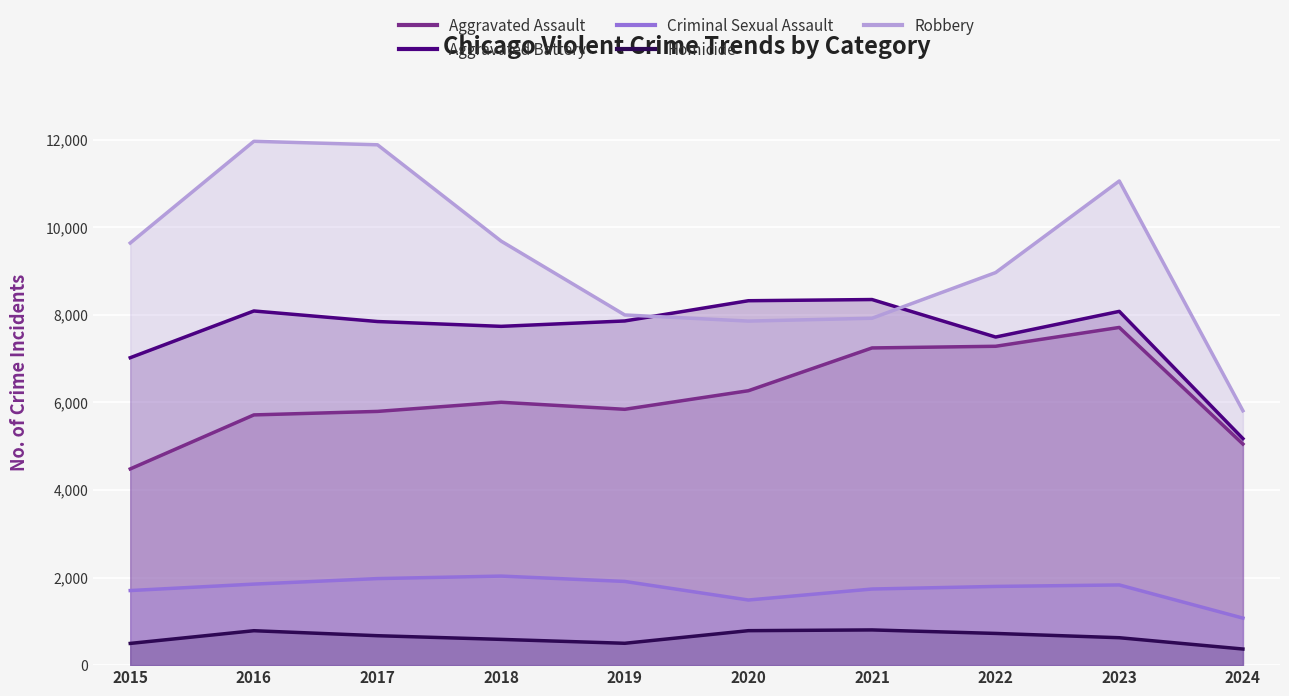

Which series has the widest spread of values?

Robbery